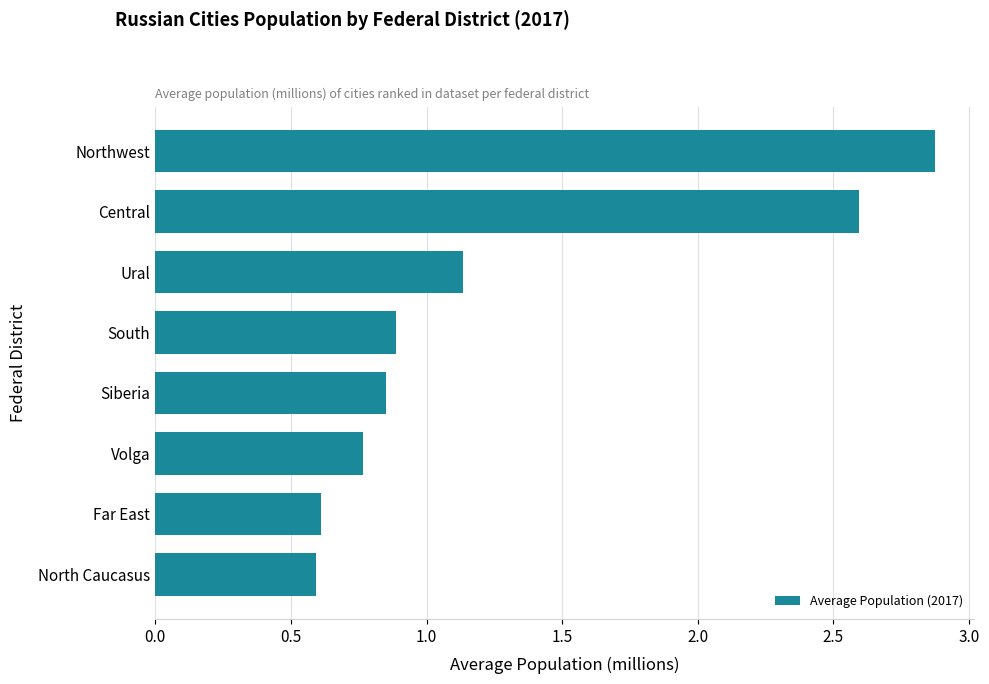

What is the sum of all values?

10.3